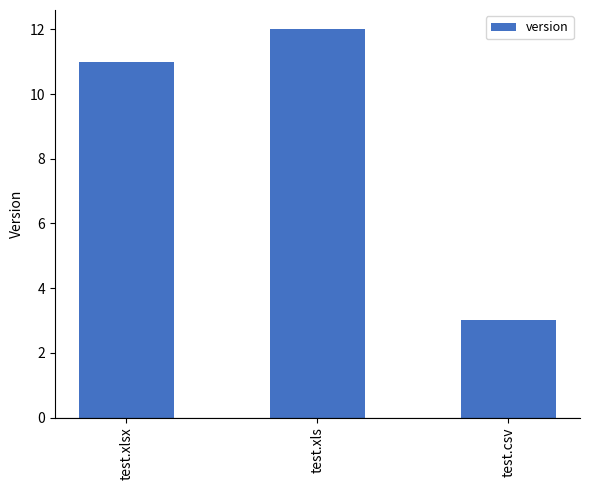

Is it true that the value at test.xlsx is 6?

False